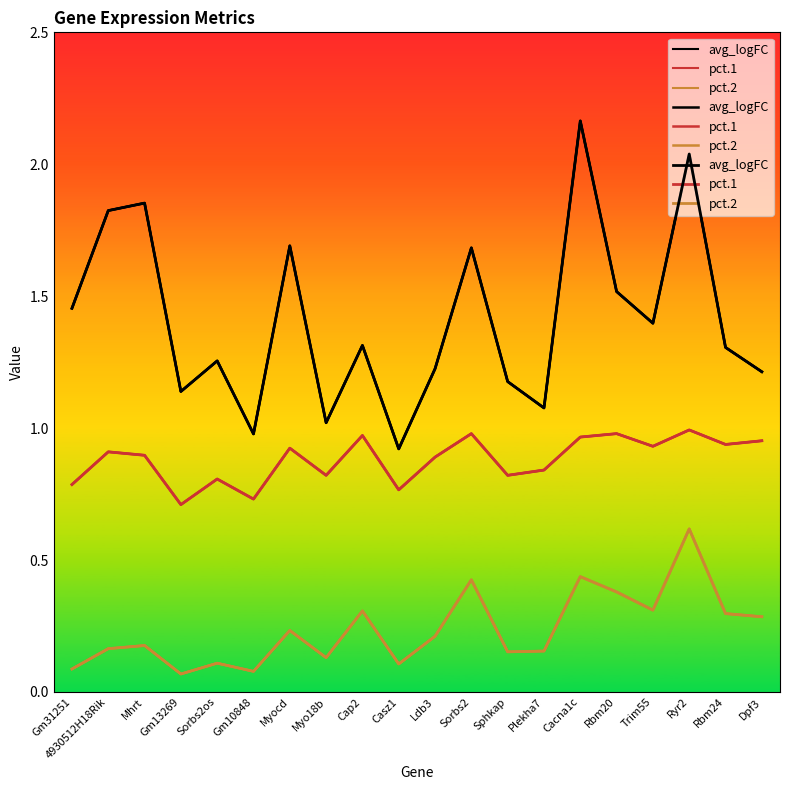

Reading right to left, what are all the values shown in this chart?

avg_logFC: Dpf3=1.2	Rbm24=1.3	Ryr2=2.0	Trim55=1.4	Rbm20=1.5	Cacna1c=2.2	Plekha7=1.1	Sphkap=1.2	Sorbs2=1.7	Ldb3=1.2	Casz1=0.9	Cap2=1.3	Myo18b=1.0	Myocd=1.7	Gm10848=1.0	Sorbs2os=1.3	Gm13269=1.1	Mhrt=1.9	4930512H18Rik=1.8	Gm31251=1.5
pct.1: Dpf3=1.0	Rbm24=0.9	Ryr2=1.0	Trim55=0.9	Rbm20=1.0	Cacna1c=1.0	Plekha7=0.8	Sphkap=0.8	Sorbs2=1.0	Ldb3=0.9	Casz1=0.8	Cap2=1.0	Myo18b=0.8	Myocd=0.9	Gm10848=0.7	Sorbs2os=0.8	Gm13269=0.7	Mhrt=0.9	4930512H18Rik=0.9	Gm31251=0.8
pct.2: Dpf3=0.3	Rbm24=0.3	Ryr2=0.6	Trim55=0.3	Rbm20=0.4	Cacna1c=0.4	Plekha7=0.2	Sphkap=0.2	Sorbs2=0.4	Ldb3=0.2	Casz1=0.1	Cap2=0.3	Myo18b=0.1	Myocd=0.2	Gm10848=0.1	Sorbs2os=0.1	Gm13269=0.1	Mhrt=0.2	4930512H18Rik=0.2	Gm31251=0.1